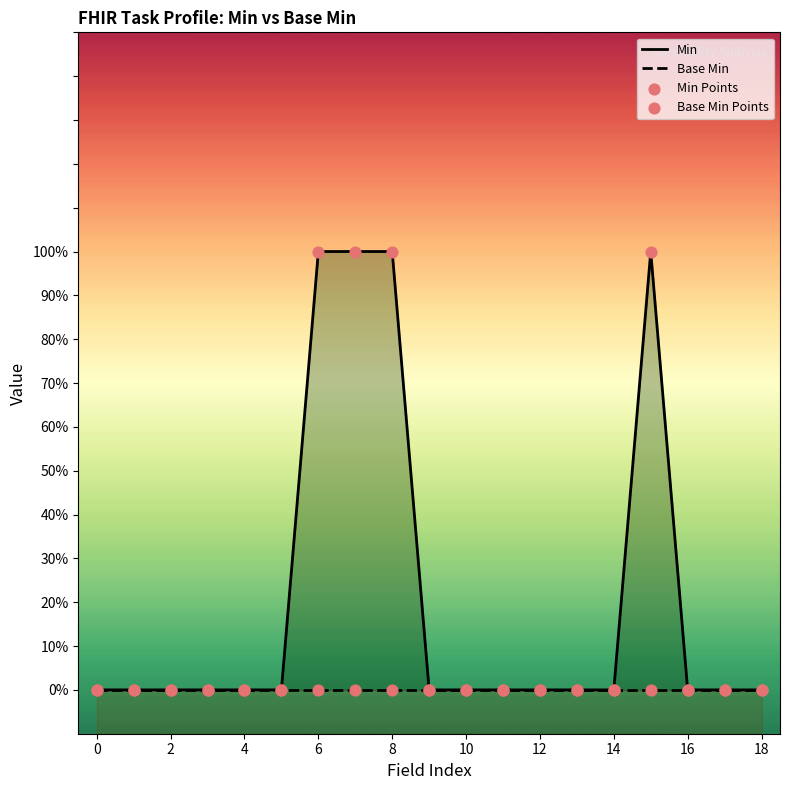

Which series reaches the maximum Y coordinate?

Min